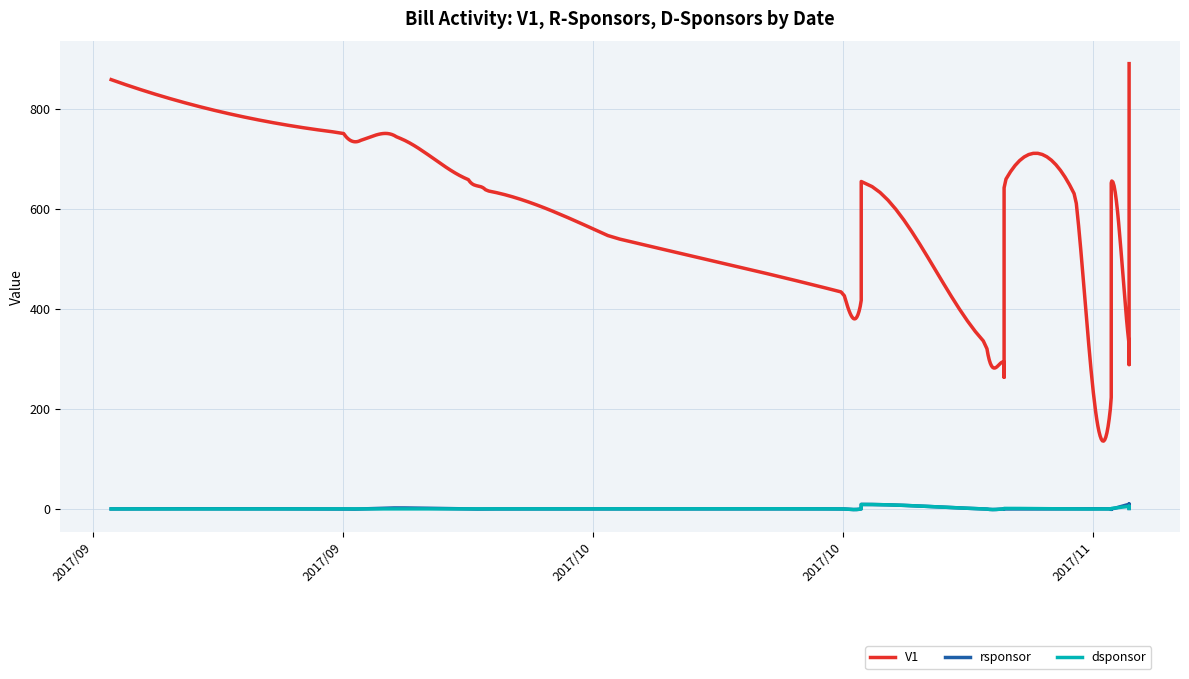

Is the value of dsponsor at 10/25/2017 greater than the value of rsponsor at 11/9/2017?

No